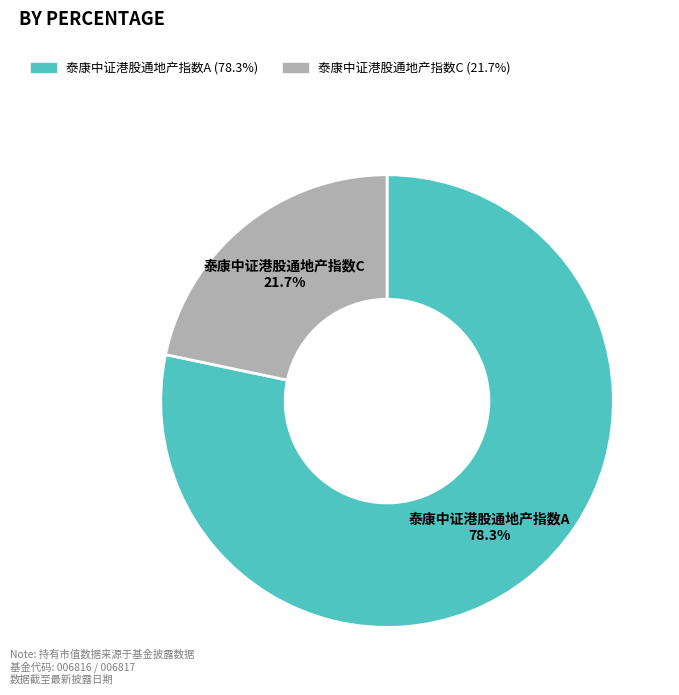

Count the number of slices in the pie.

2